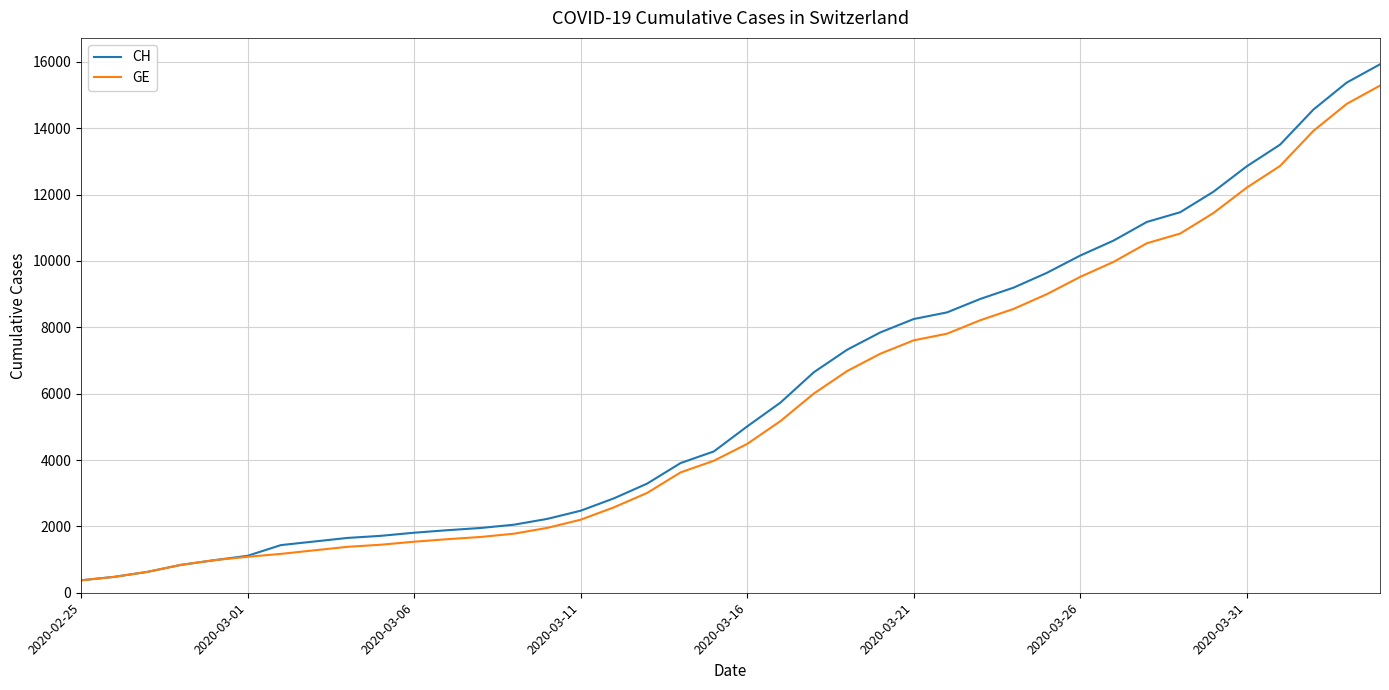

Which series has the largest range (max minus min)?

CH